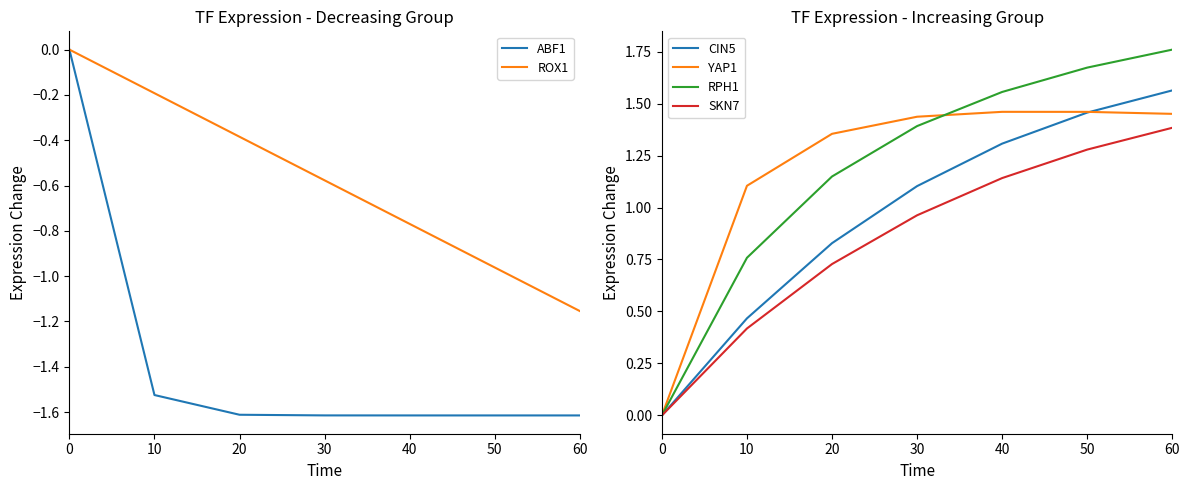

At which category does the chart reach its minimum across all series?

60